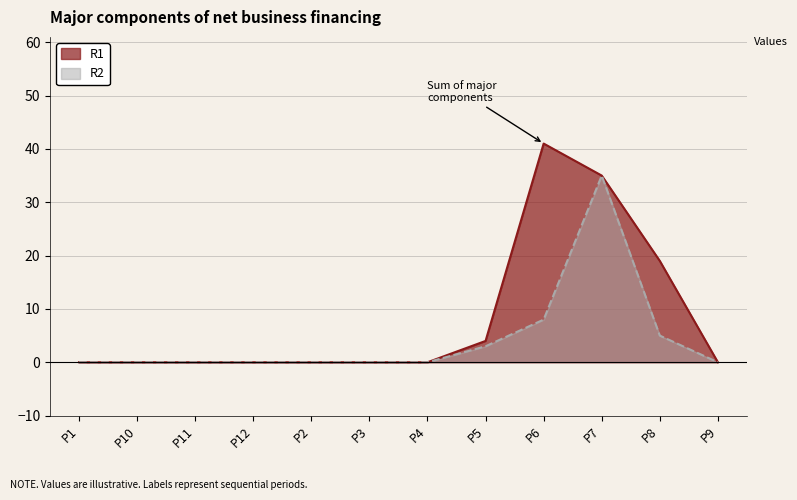

True or false: R2 has more than 0 points higher than both neighbors.

True